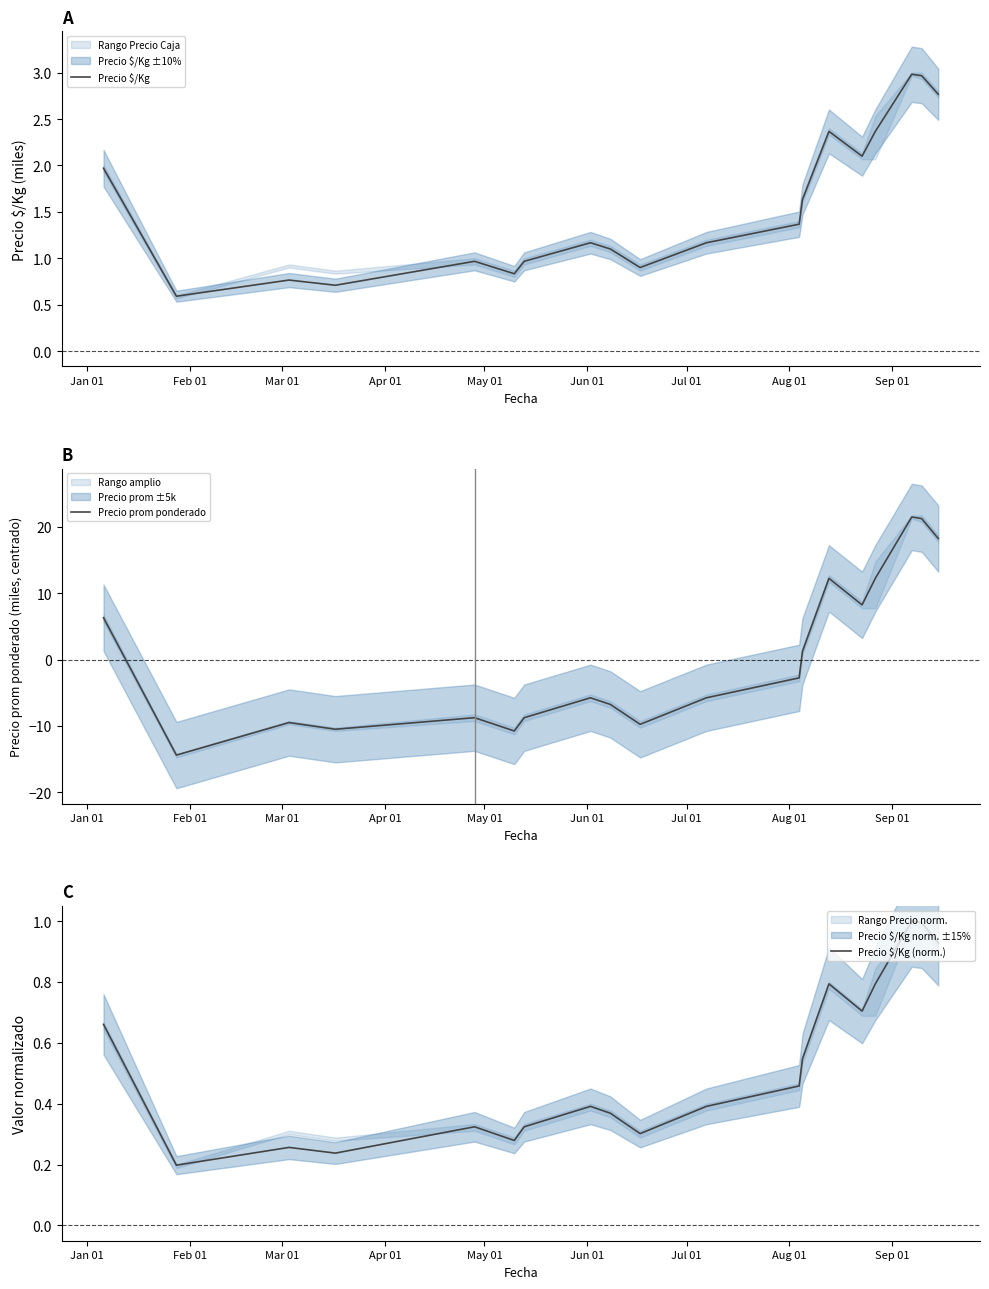

What is the lowest value of the Precio $/Kg series?

0.6